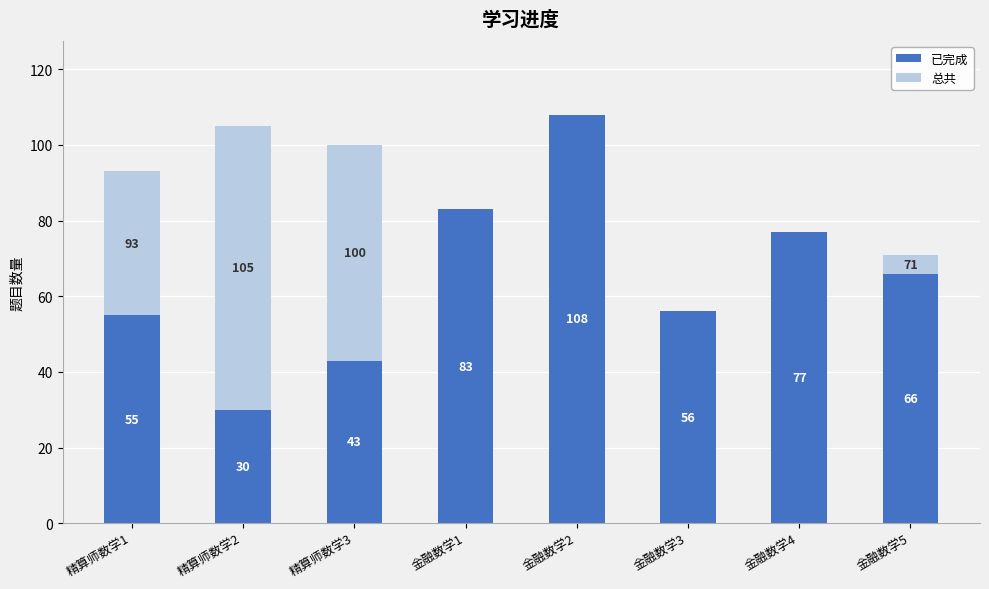

Count the number of categories in the chart.

8